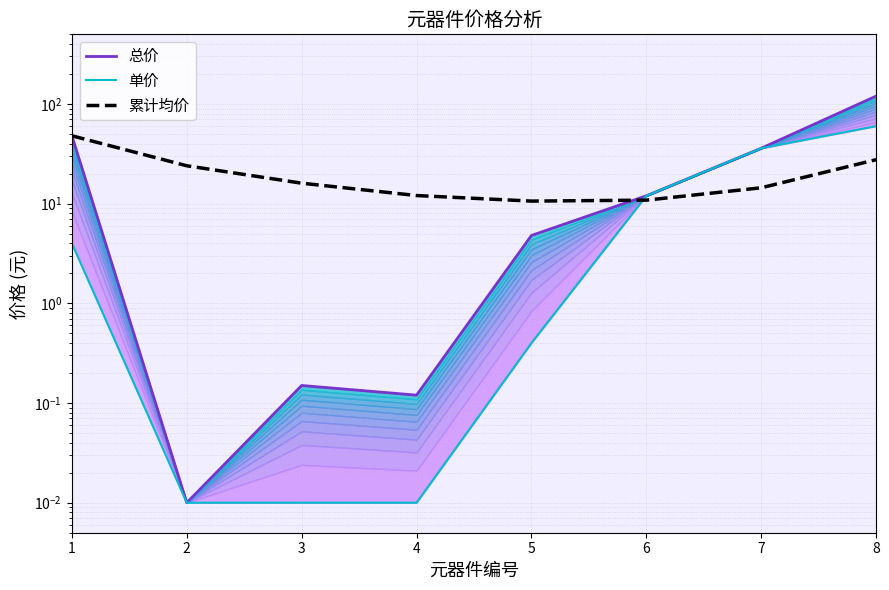

True or false: 总价 has a value of 12.0 at 6.

True